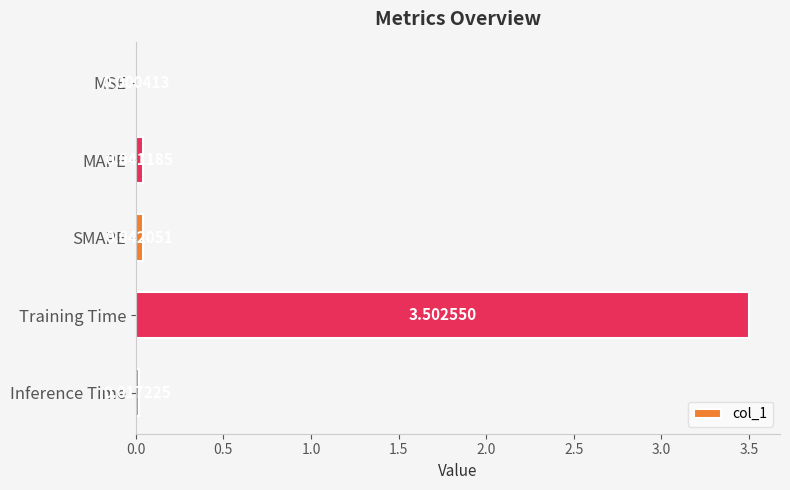

At which label is the value closest to 1?

SMAPE